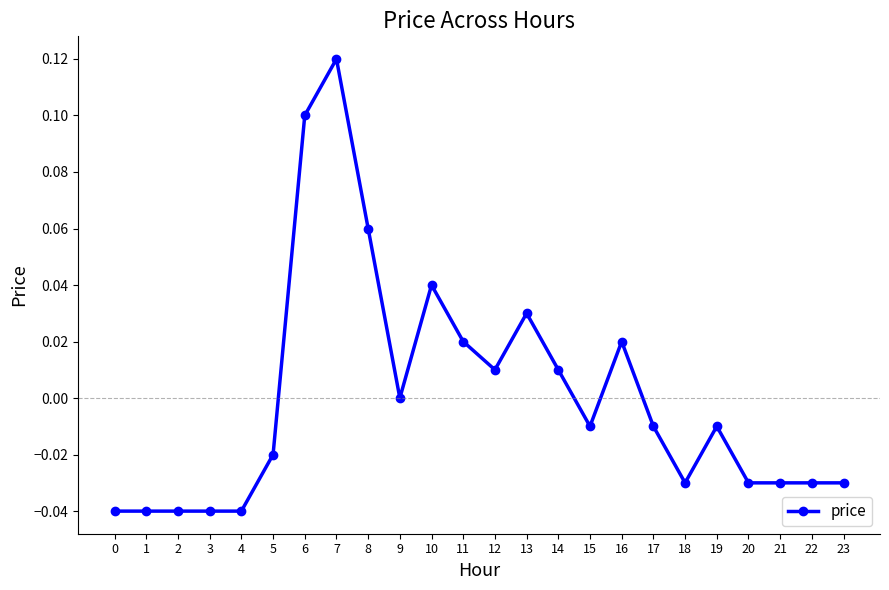

Which label corresponds to the largest value in the chart?

7